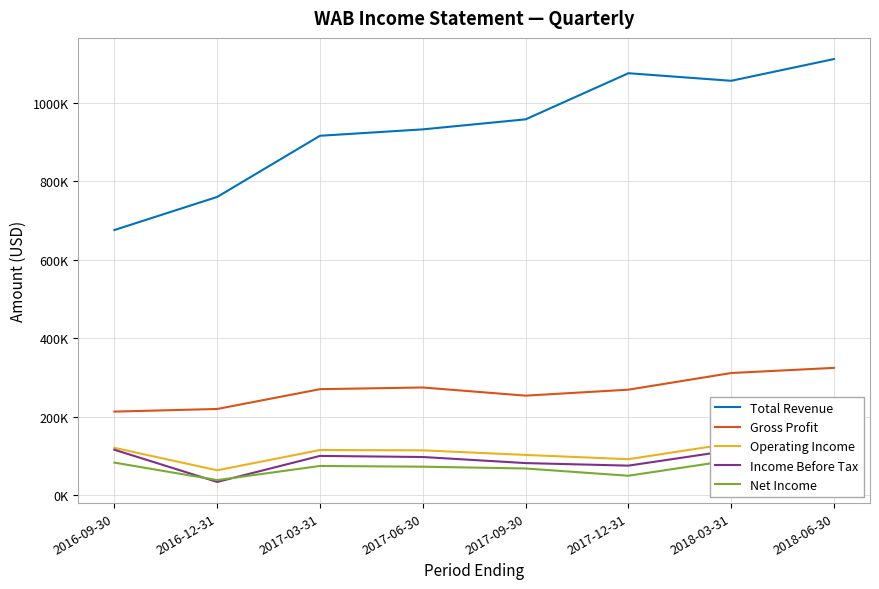

In Net Income, how many points are higher than both neighbors (excluding endpoints)?

2